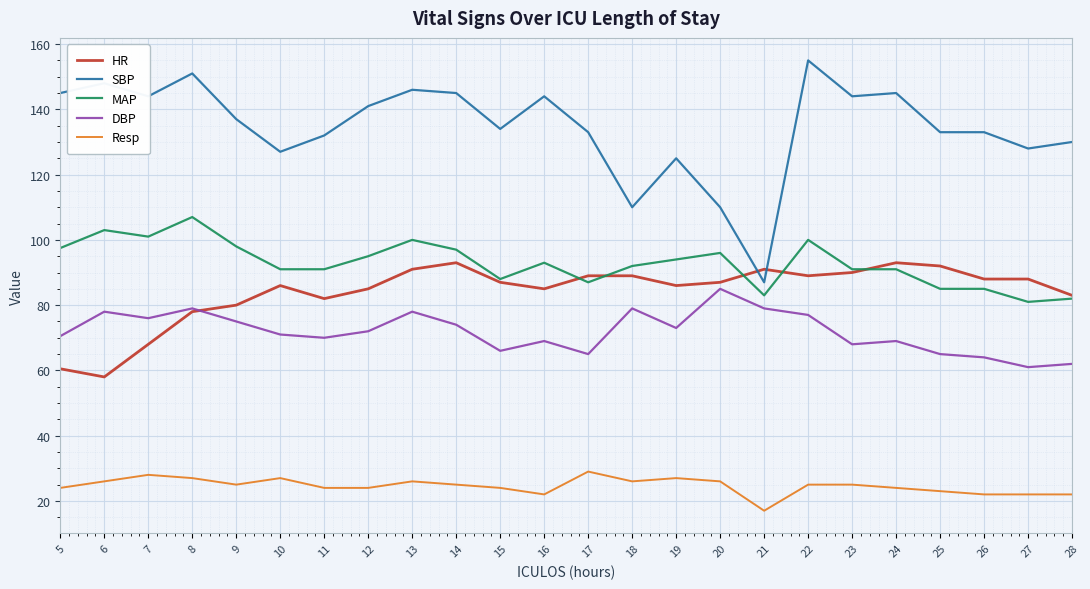

What is the difference between the highest and lowest values at 28?

108.0